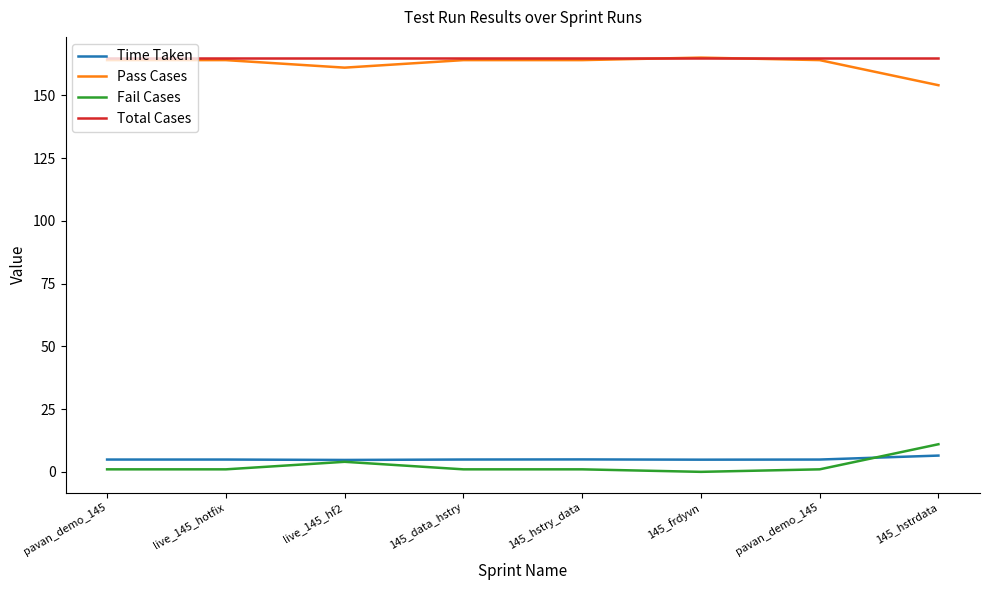

The Fail Cases series shows 1.0 at live_145_hotfix. True or false?

True